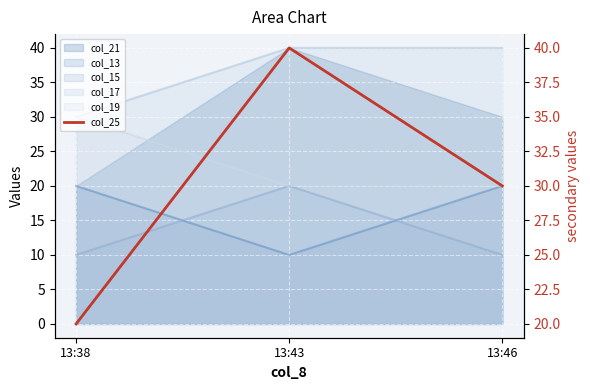

Rank the categories by value from highest to lowest.

13:43, 13:46, 13:38